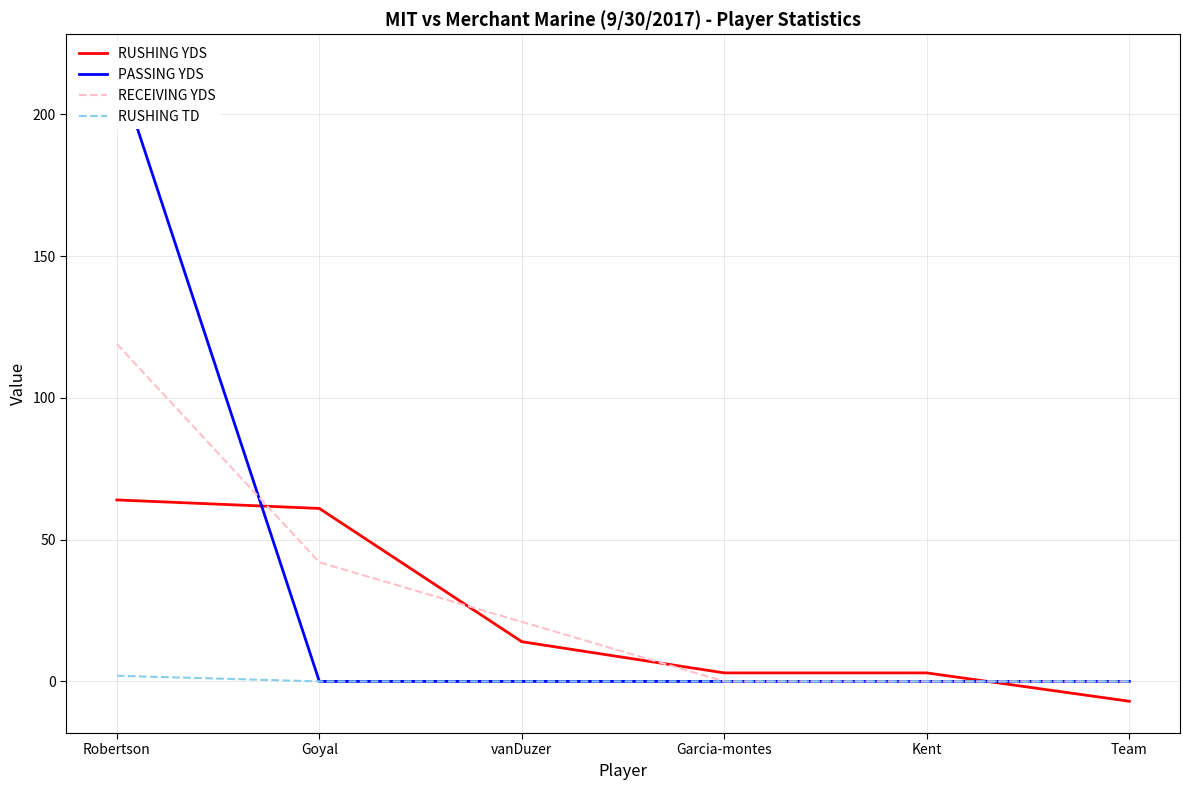

How many data points in RUSHING TD are above 0?

1